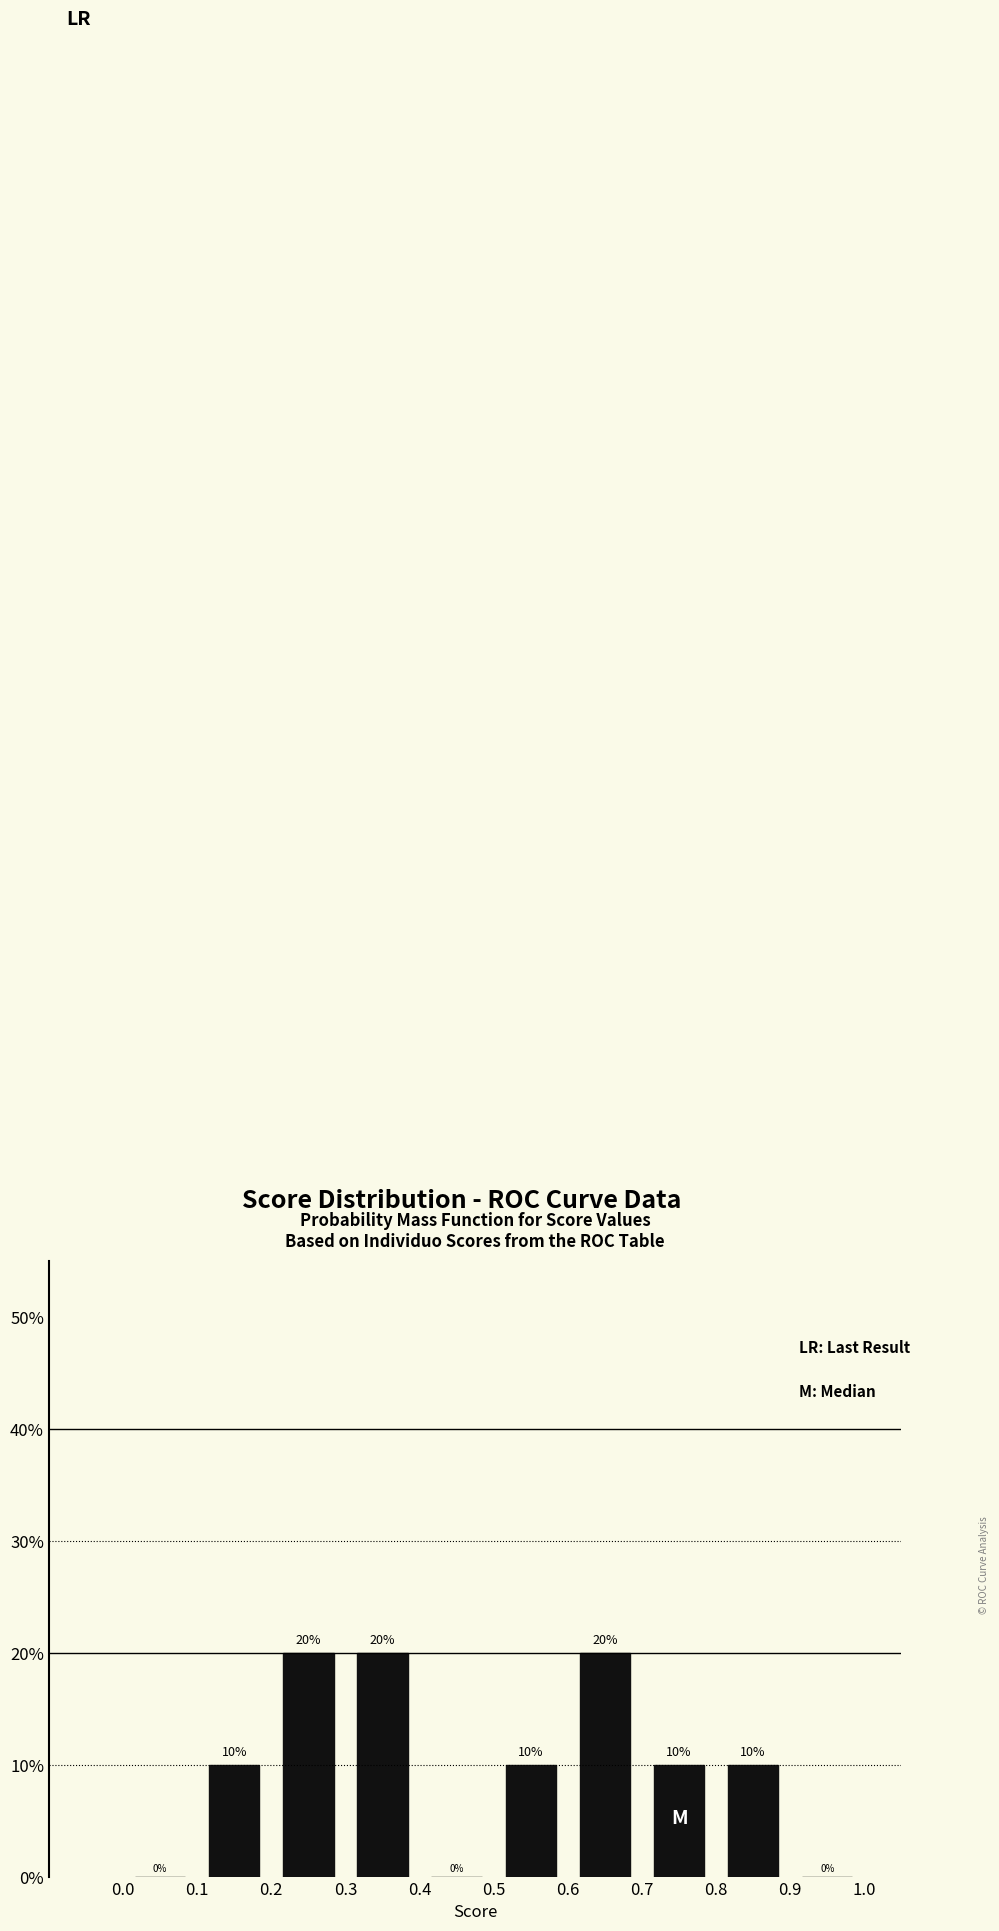

Reading left to right, list every bar in this chart as the range it spans on the x-axis followed by its height.

0.0 to 0.1: 0
0.1 to 0.2: 10
0.2 to 0.3: 20
0.3 to 0.4: 20
0.4 to 0.5: 0
0.5 to 0.6: 10
0.6 to 0.7: 20
0.7 to 0.8: 10
0.8 to 0.9: 10
0.9 to 1.0: 0